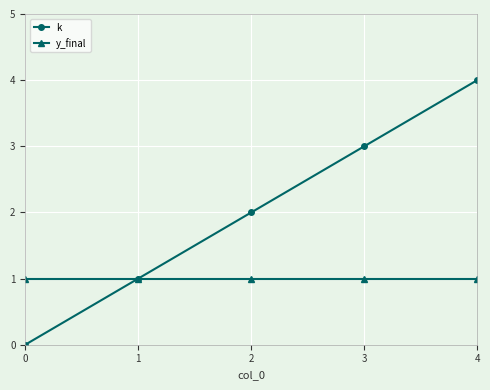

The k series shows 5 at 2. True or false?

False